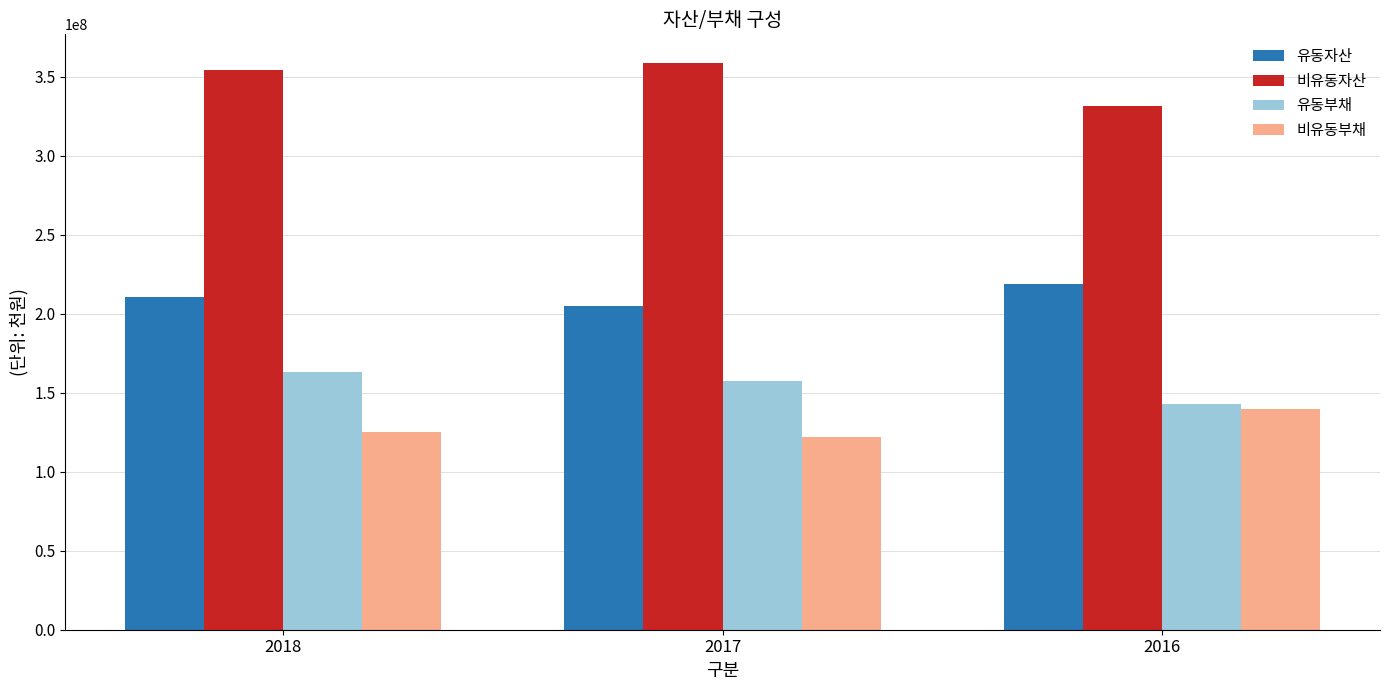

What is the maximum value for 비유동자산?

358830805